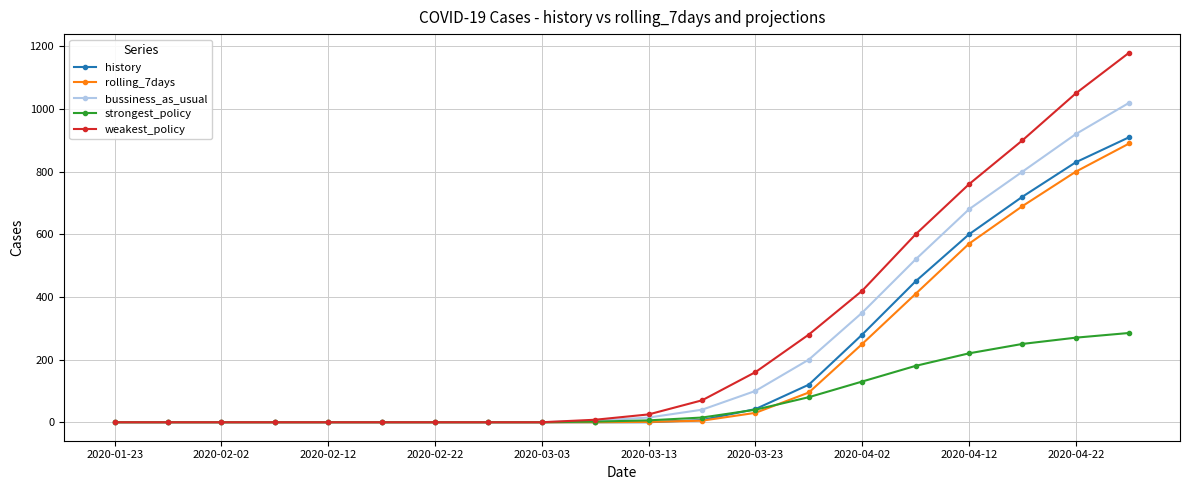

Count the number of categories in the chart.

20